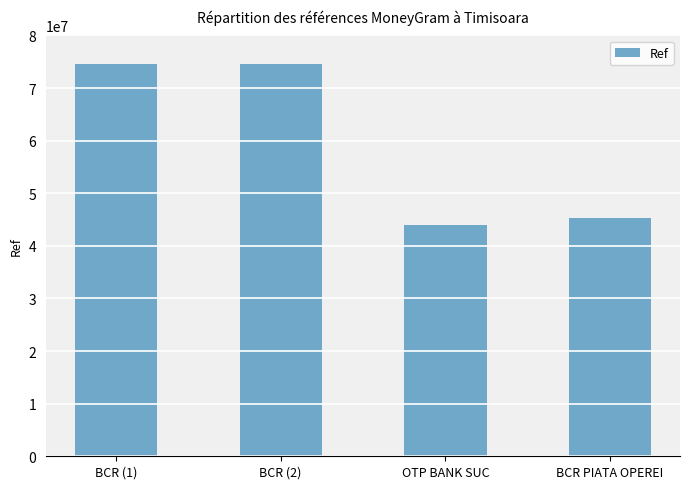

Is it true that the value at BCR (2) is 74486320?

True